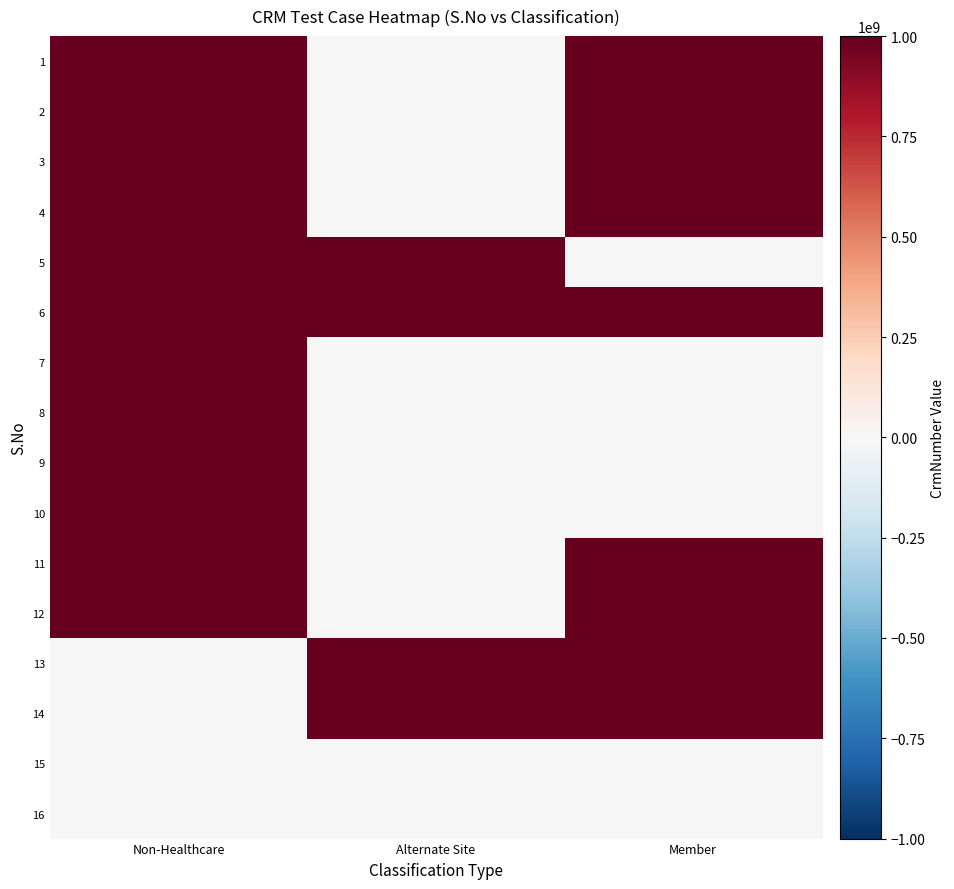

Reading right to left, transcribe all the data shown in this chart.

1: Member=1000181722	Alternate Site=0	Non-Healthcare=1000181722
2: Member=1000181722	Alternate Site=0	Non-Healthcare=1000181722
3: Member=1000181722	Alternate Site=0	Non-Healthcare=1000181722
4: Member=1000181722	Alternate Site=0	Non-Healthcare=1000181722
5: Member=0	Alternate Site=1000181722	Non-Healthcare=1000181722
6: Member=1000181722	Alternate Site=1000181722	Non-Healthcare=1000181722
7: Member=0	Alternate Site=0	Non-Healthcare=1000181722
8: Member=0	Alternate Site=0	Non-Healthcare=1000181722
9: Member=0	Alternate Site=0	Non-Healthcare=1000181722
10: Member=0	Alternate Site=0	Non-Healthcare=1000181722
11: Member=1000181722	Alternate Site=0	Non-Healthcare=1000181722
12: Member=1000181722	Alternate Site=0	Non-Healthcare=1000181722
13: Member=1000181722	Alternate Site=1000181722	Non-Healthcare=0
14: Member=1000181722	Alternate Site=1000181722	Non-Healthcare=0
15: Member=0	Alternate Site=0	Non-Healthcare=0
16: Member=0	Alternate Site=0	Non-Healthcare=0